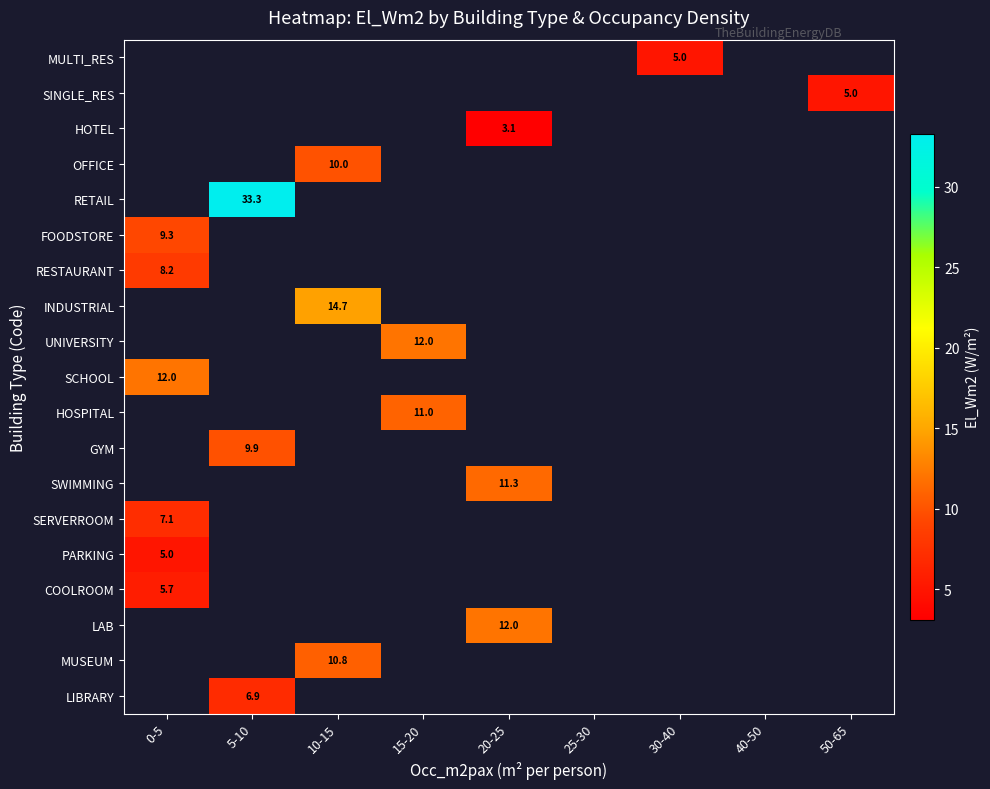

Where does the HOTEL series first go above 3?

20-25